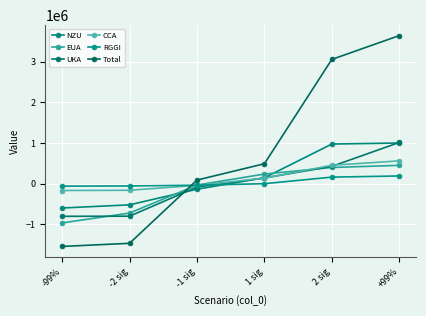

Between which two adjacent categories do Total and RGGI first intersect?

-2 sig and -1 sig